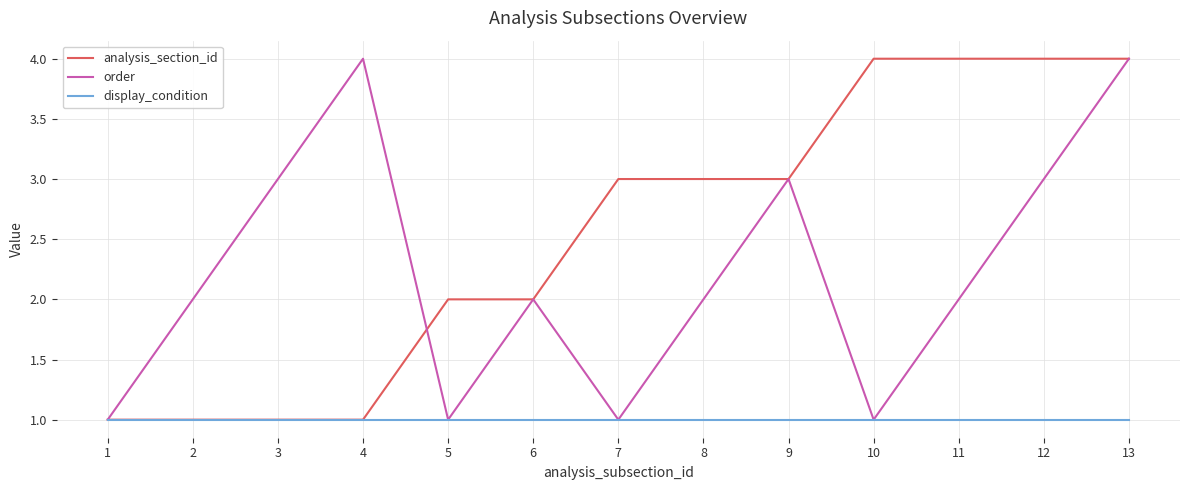

True or false: order has more than 0 interior local peaks.

True